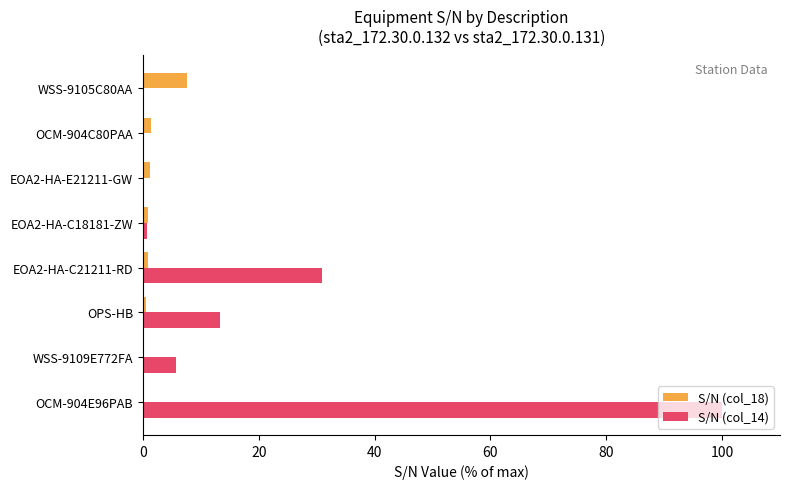

What is the average value of the S/N (col_14) series?

18.8